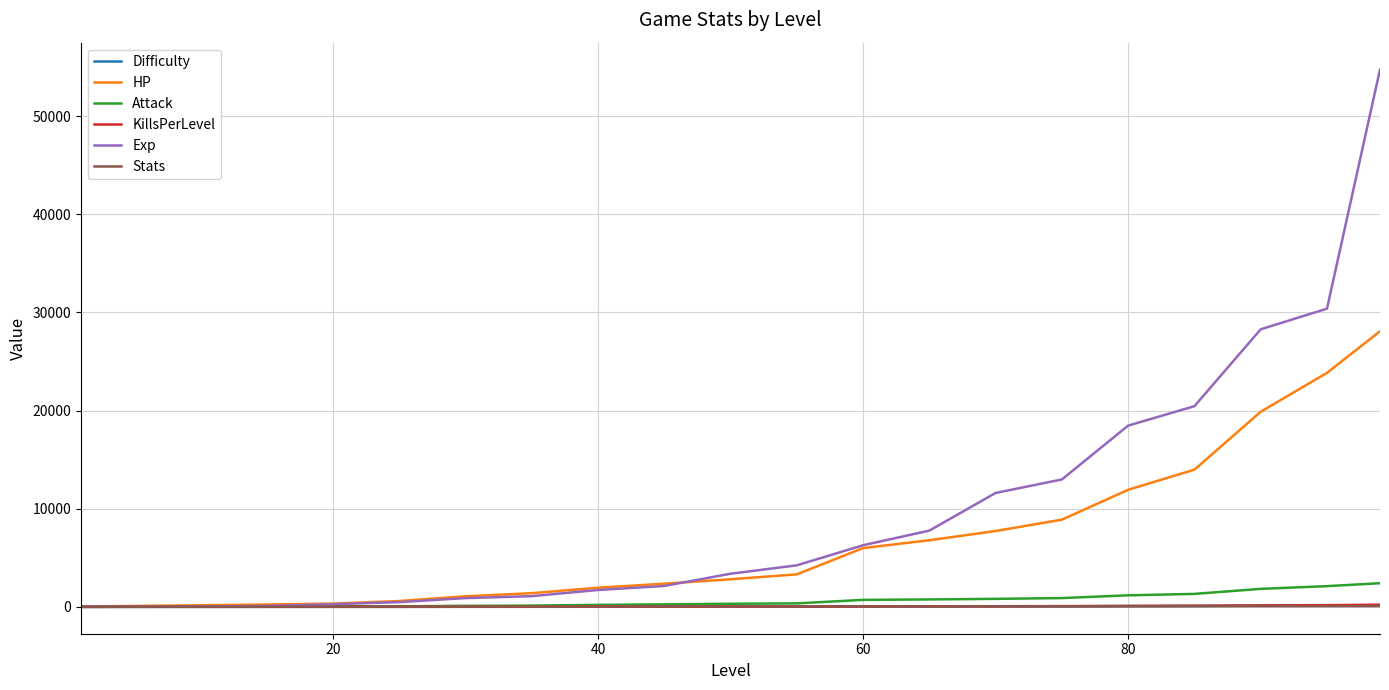

Is this an area chart (filled region under the line)?

No